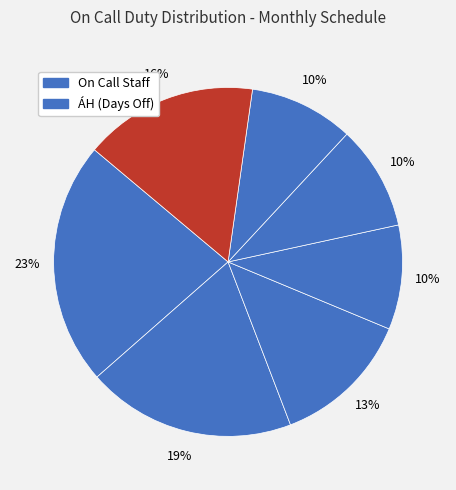

Count the number of slices in the pie.

7